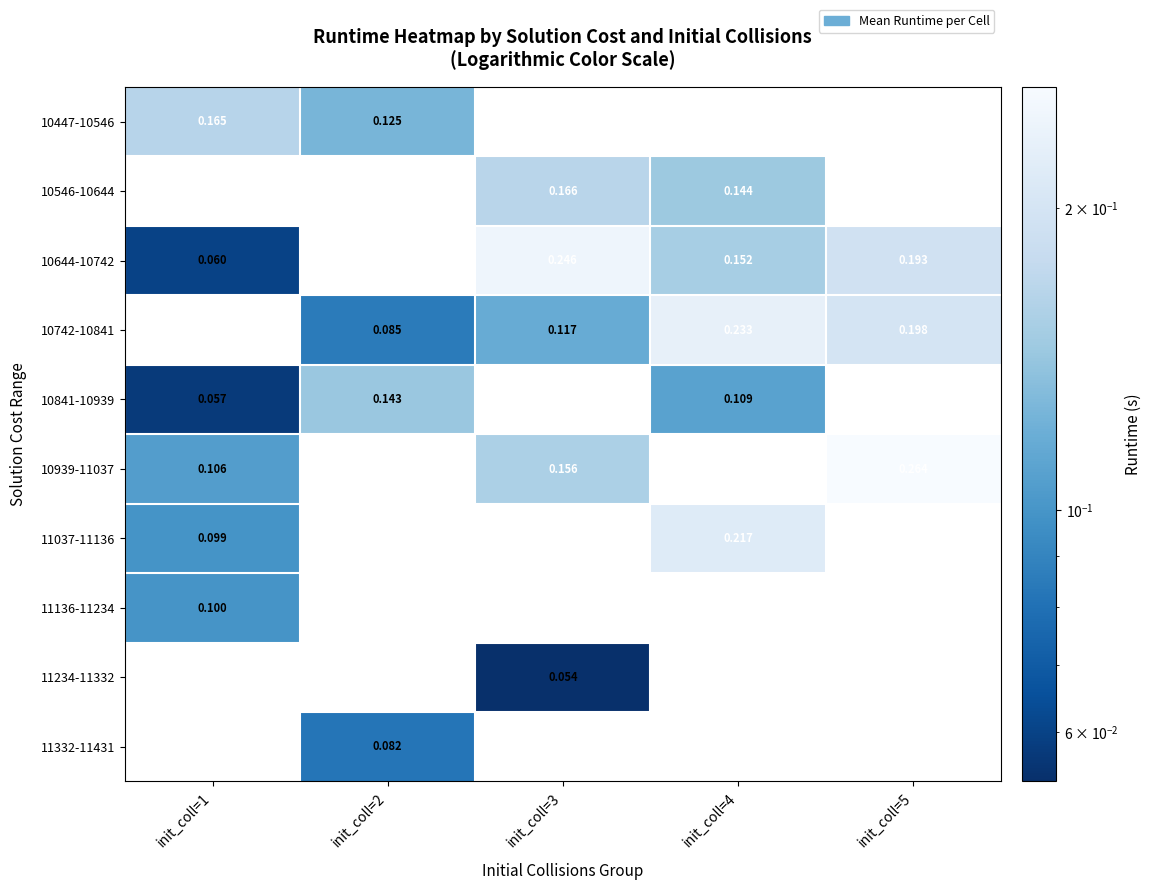

Which series has the widest spread of values?

10644-10742